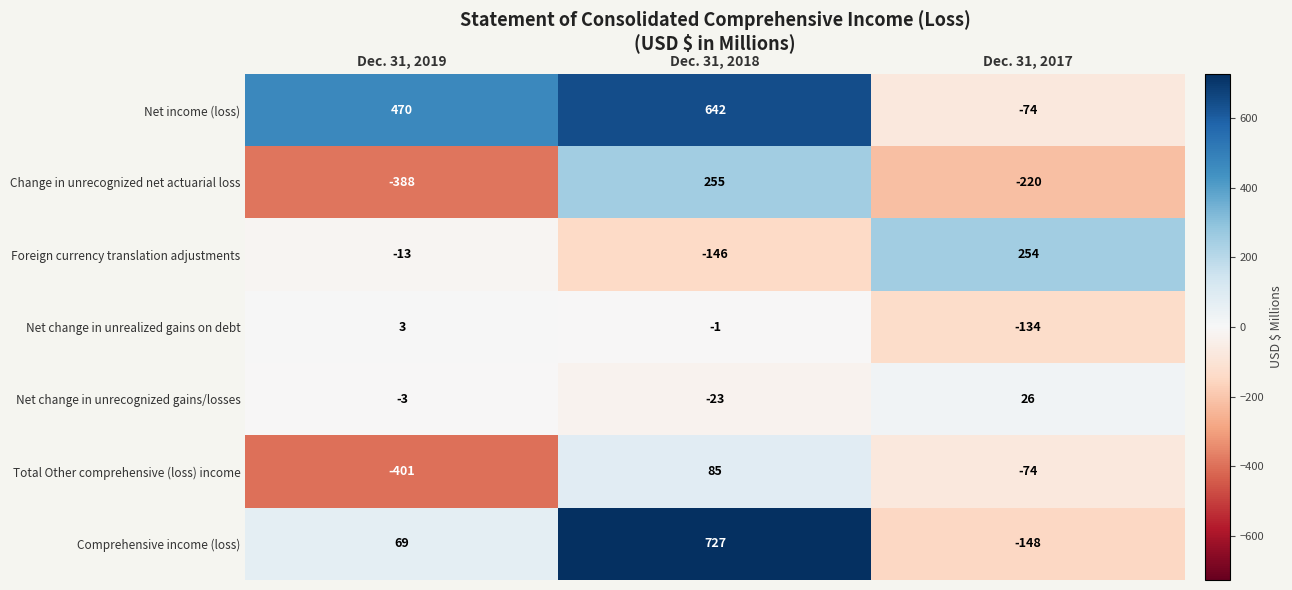

The Comprehensive income (loss) series shows 69 at Dec. 31, 2019. True or false?

True